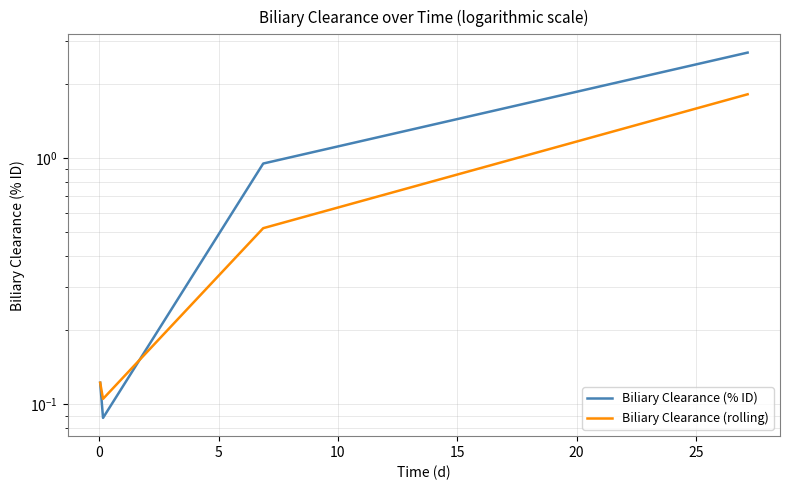

Reading left to right, what are all the values shown in this chart?

Biliary Clearance (% ID): 0.1	0.1	1.0	2.7
Biliary Clearance (rolling): 0.1	0.1	0.5	1.8